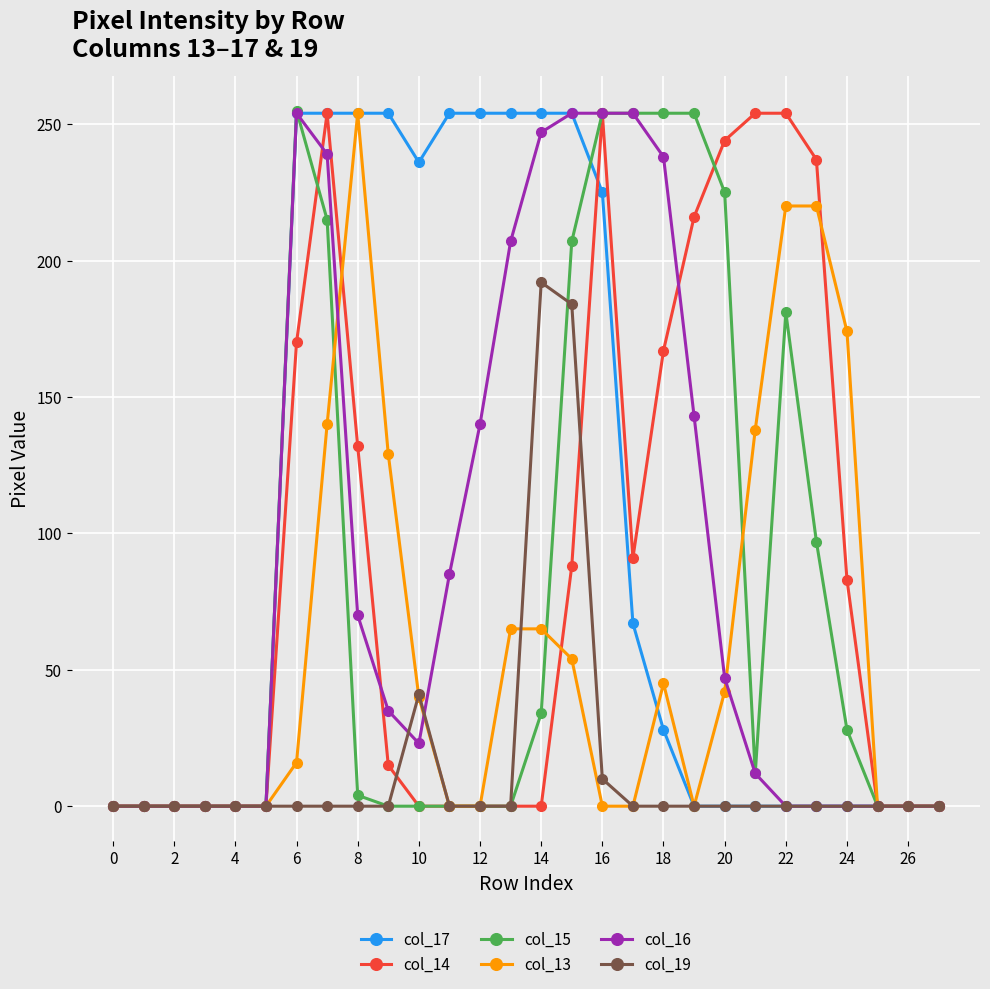

What is the maximum value shown in the chart?

255